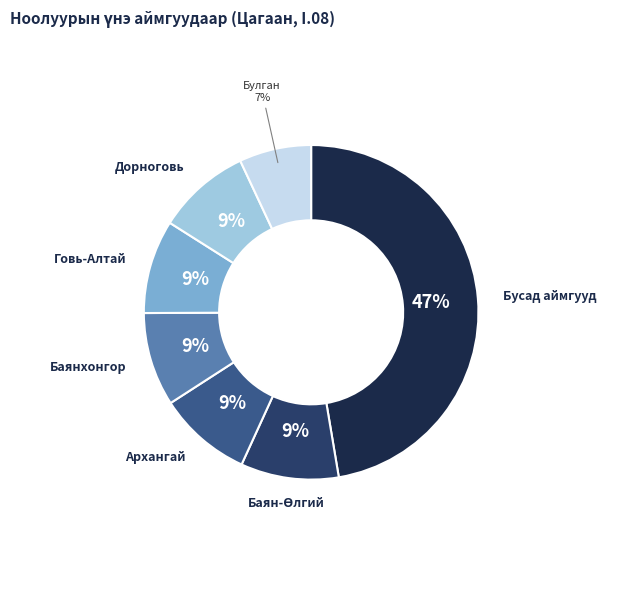

Which slice is the smallest?

Булган